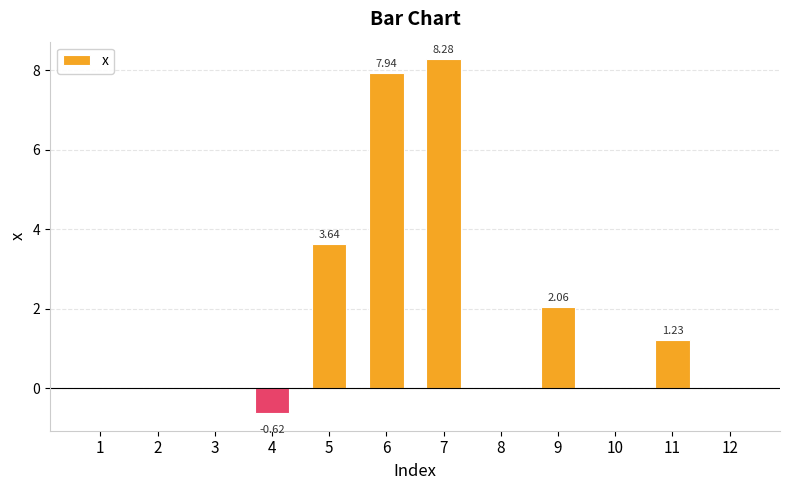

What is the sum of the values at 5 and 9?

5.7